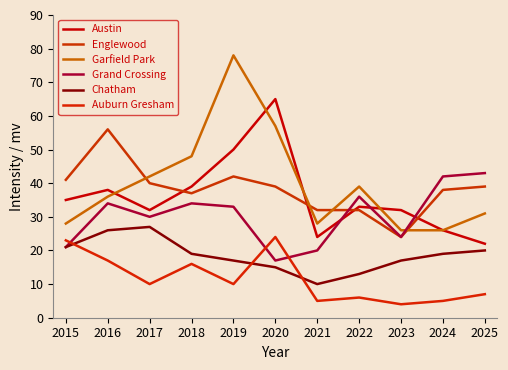

Which series has the largest range (max minus min)?

Garfield Park